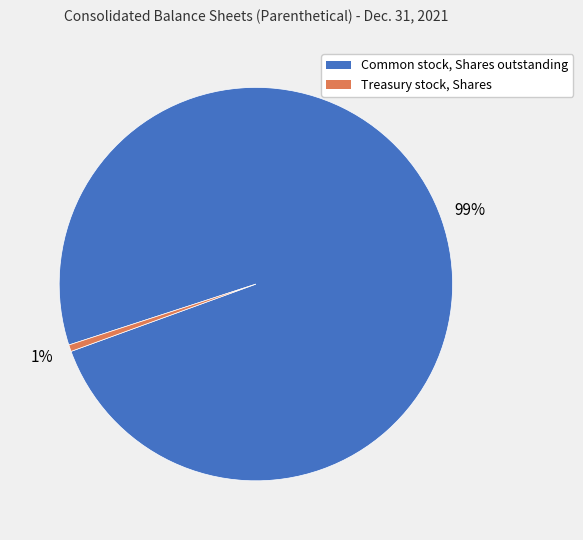

Which slice represents more than half of the pie?

Common stock, Shares outstanding